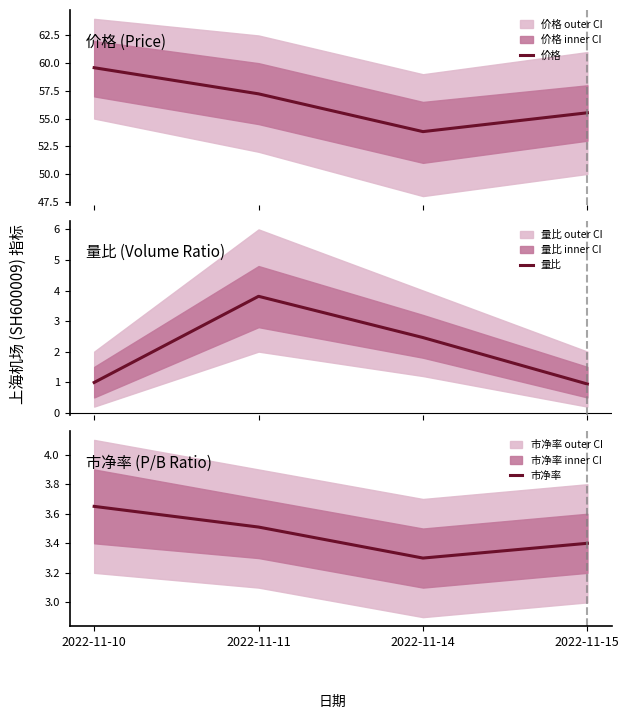

What is the difference between the maximum and minimum values in the 量比 series?

2.9